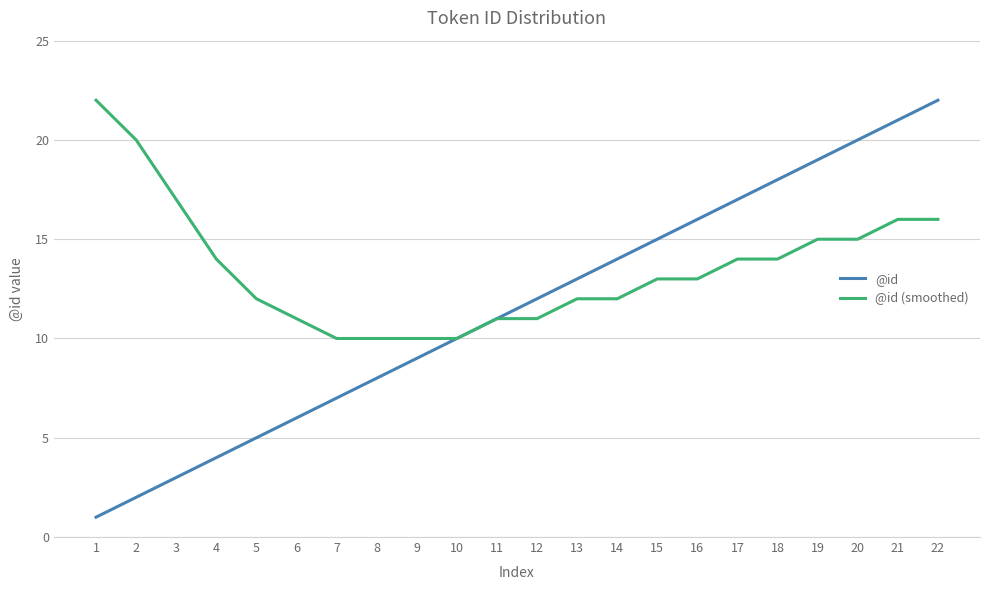

Which series has the widest spread of values?

@id